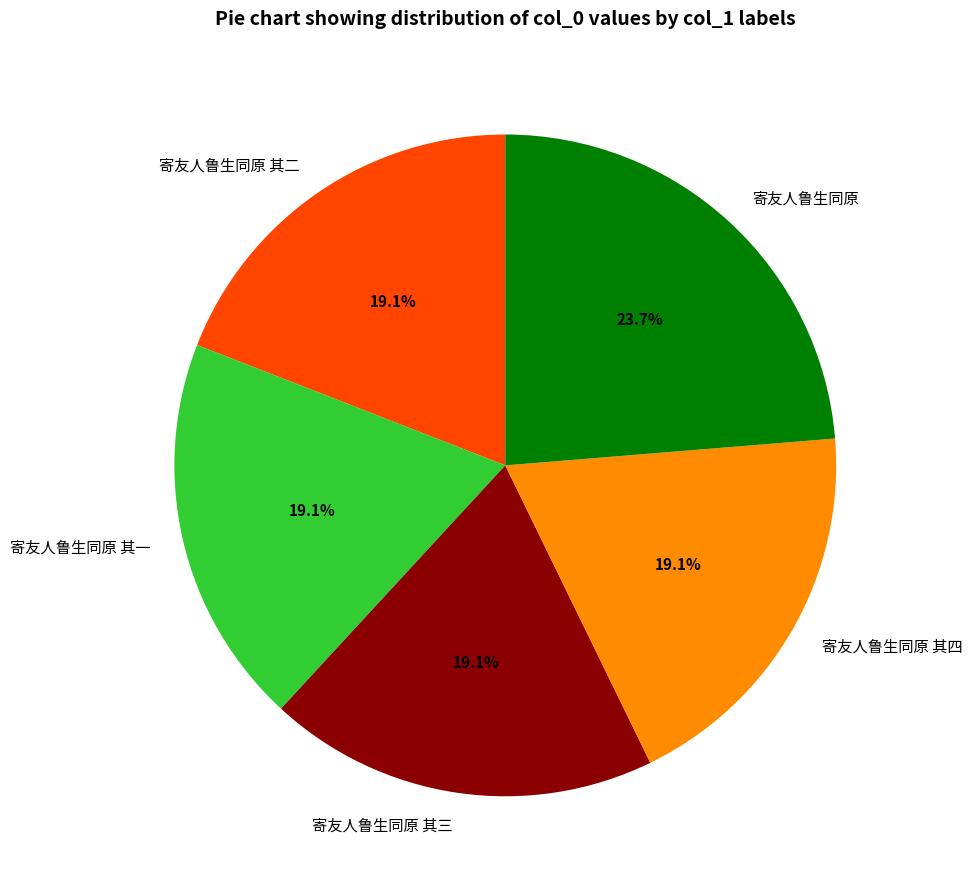

To the nearest percent, what portion does 寄友人鲁生同原 represent?

24%